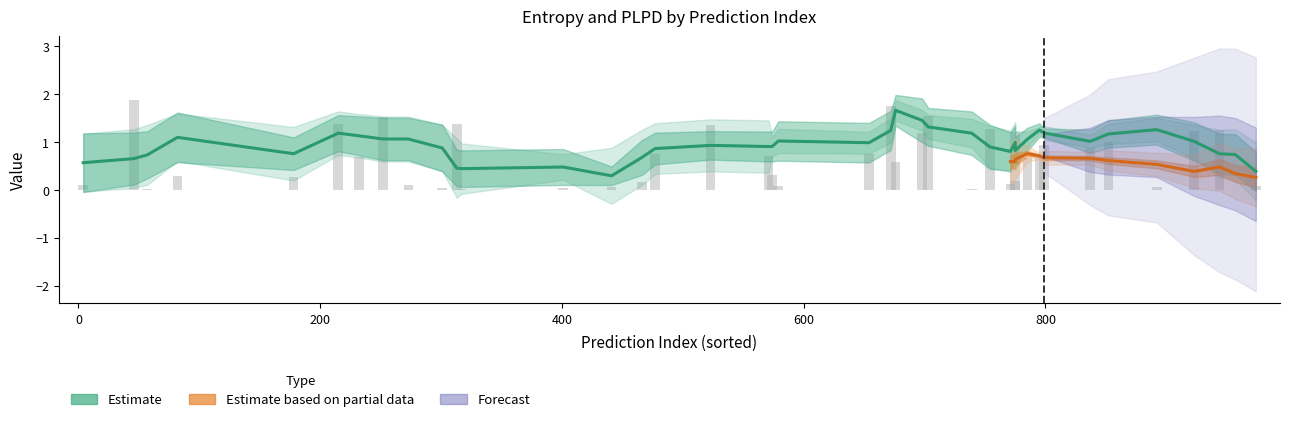

Is it true that entropys equals 0.8 at 10?

False